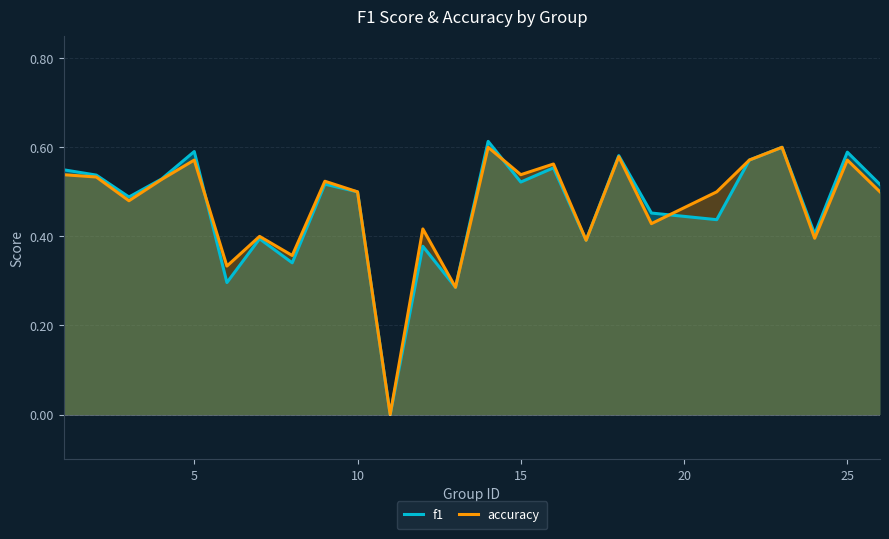

The value of f1 at 10 is 0.5. True or false?

True